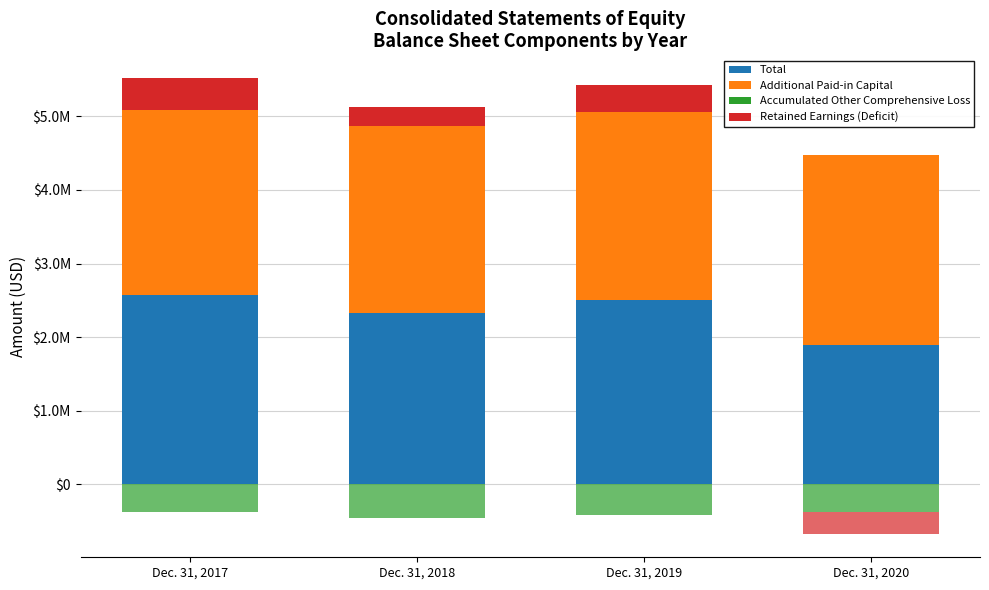

What is the highest value of the Total series?

2572871